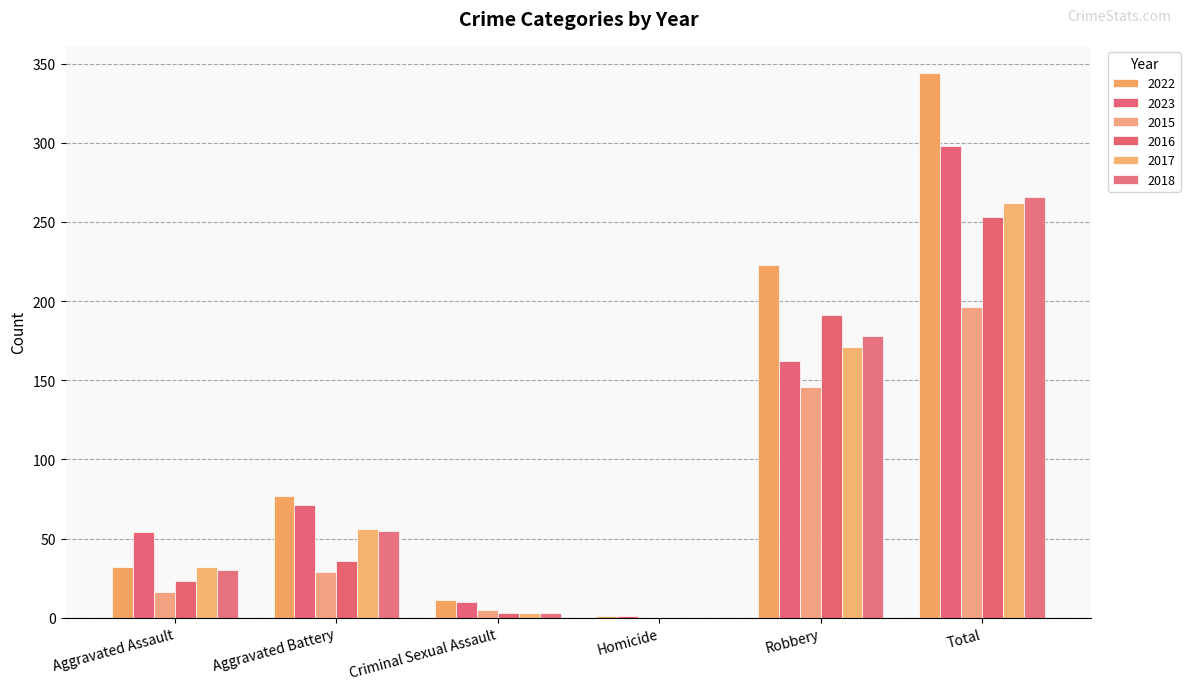

Are the bars horizontal?

No